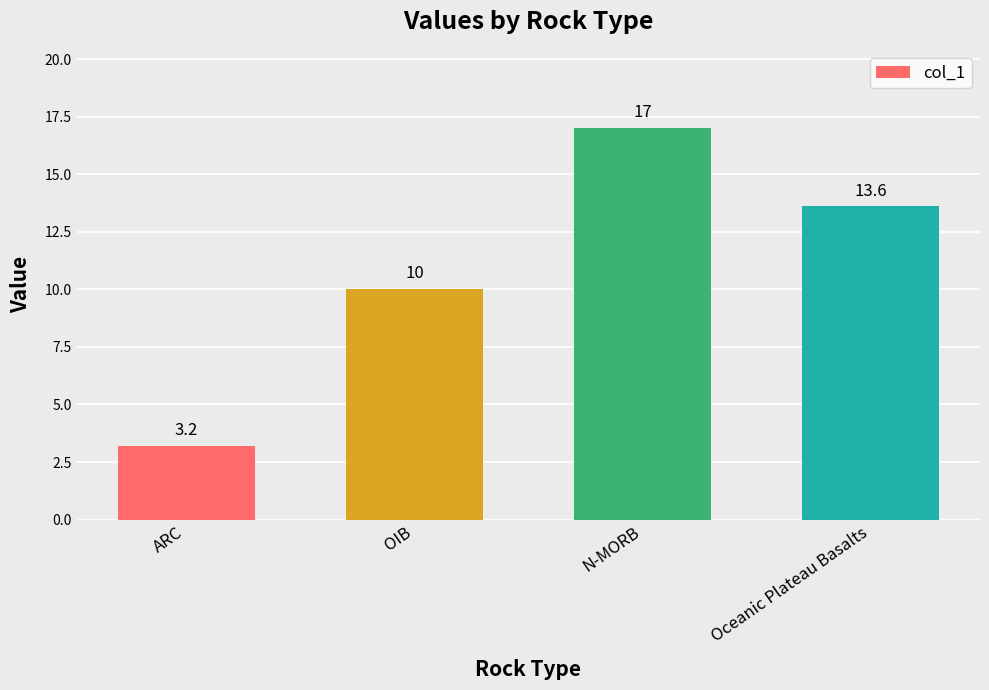

What is the ratio of the value at N-MORB to the value at ARC?

5.3